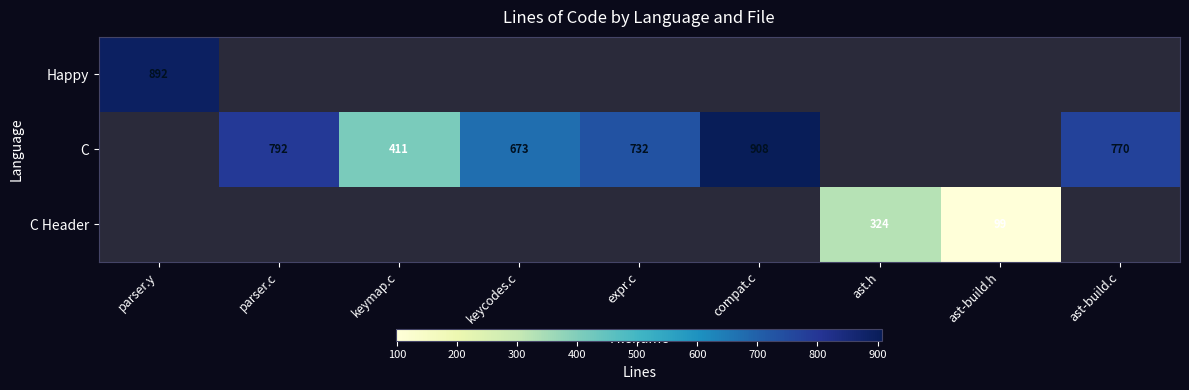

Is the value of C at keymap.c greater than the value of C Header at ast.h?

Yes